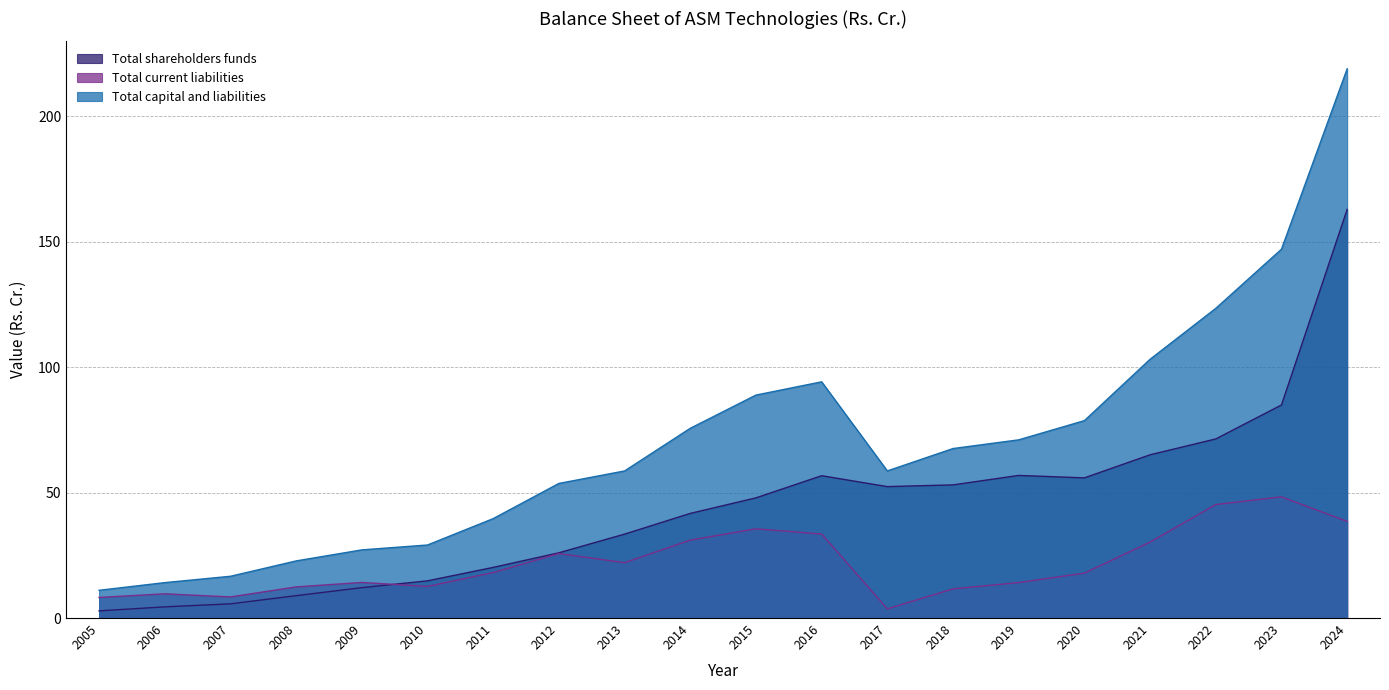

What is the difference between the second highest and minimum values in the Total current liabilities series?

41.6